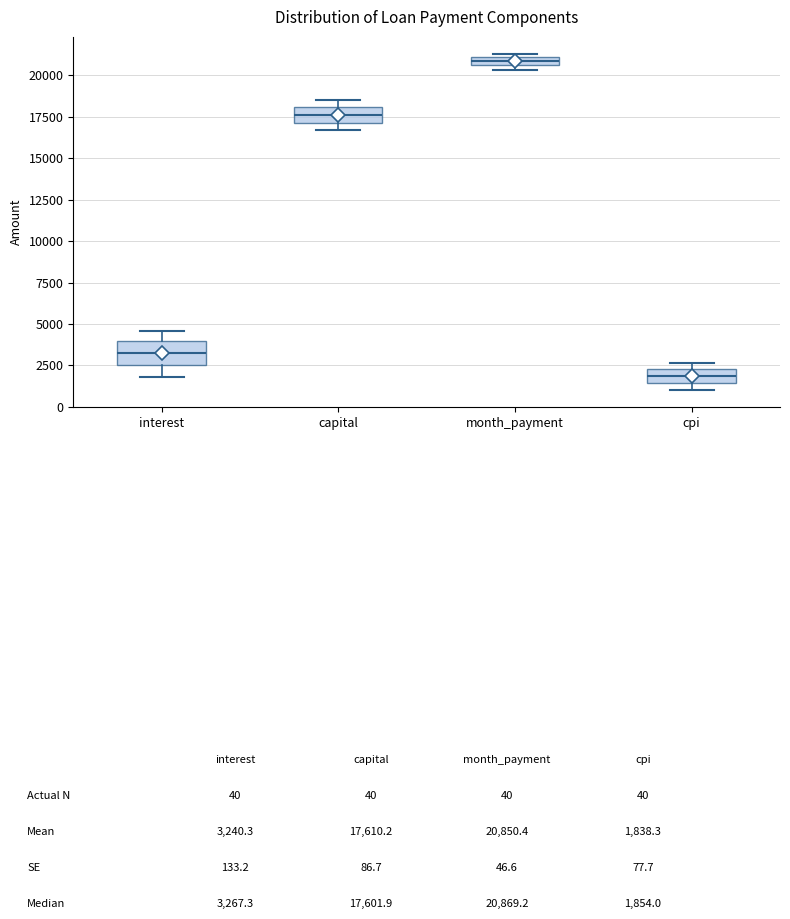

Where does the median line of the box for interest sit on the y-axis? The values are not printed on the chart, so give them approximately, as read against the axis.

3500